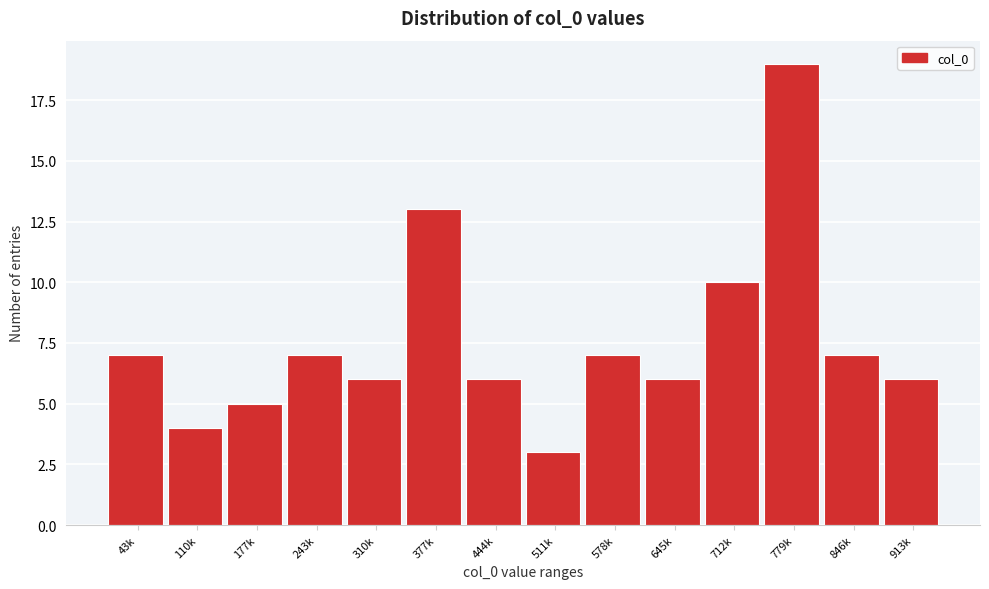

Reading left to right, extract all data points from this chart.

43k=7	110k=4	177k=5	243k=7	310k=6	377k=13	444k=6	511k=3	578k=7	645k=6	712k=10	779k=19	846k=7	913k=6